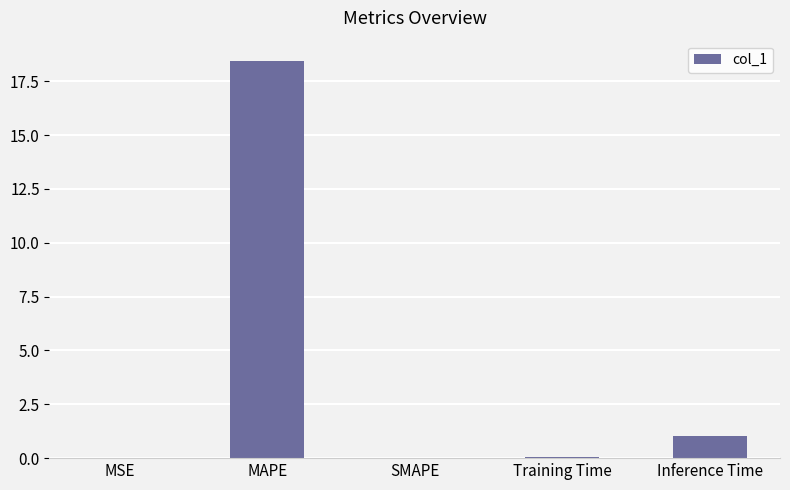

The value at MAPE is 18.5. True or false?

True